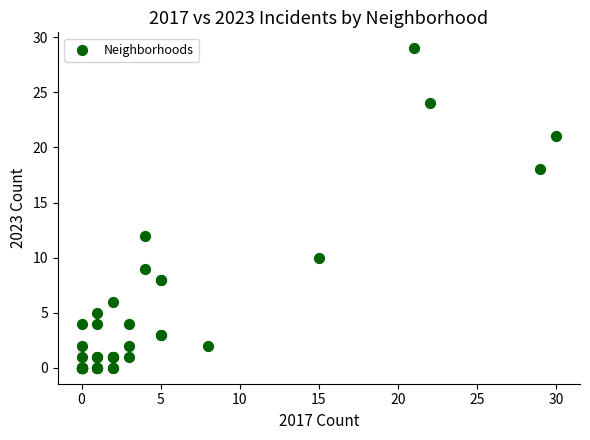

What Y value in the scatter plot is closest to 14?

12